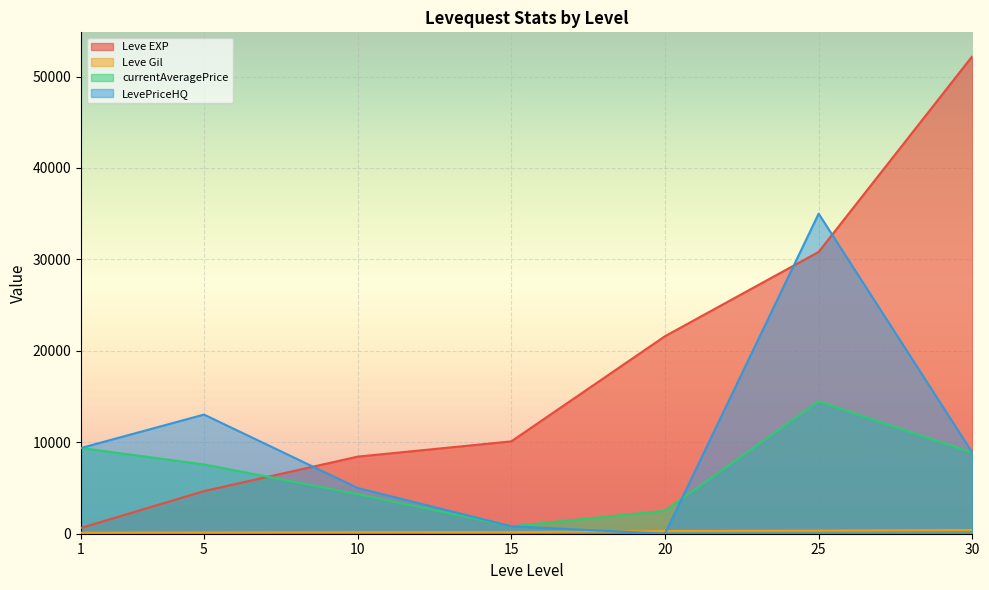

At 1, list the series in order from largest to smallest.

currentAveragePrice, LevePriceHQ, Leve EXP, Leve Gil